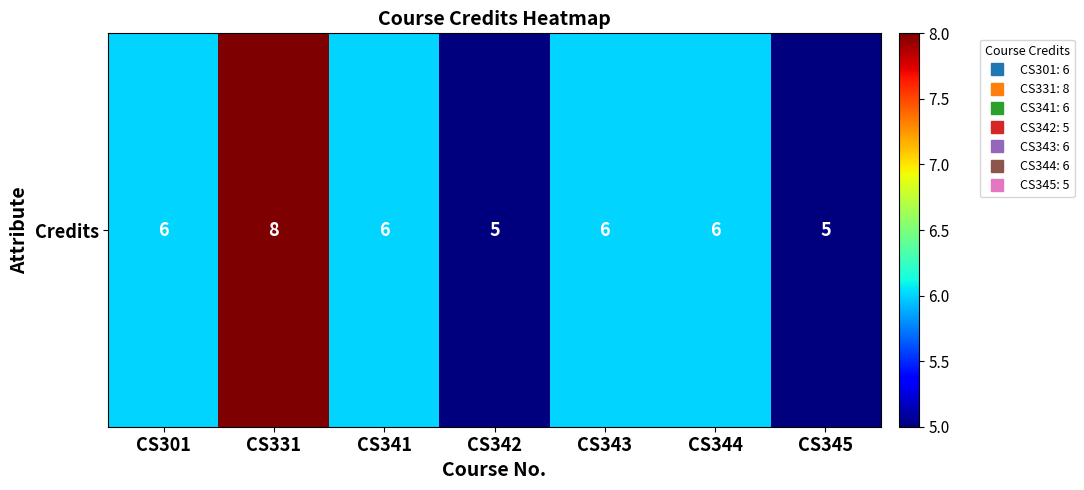

The value at CS342 is 9. True or false?

False